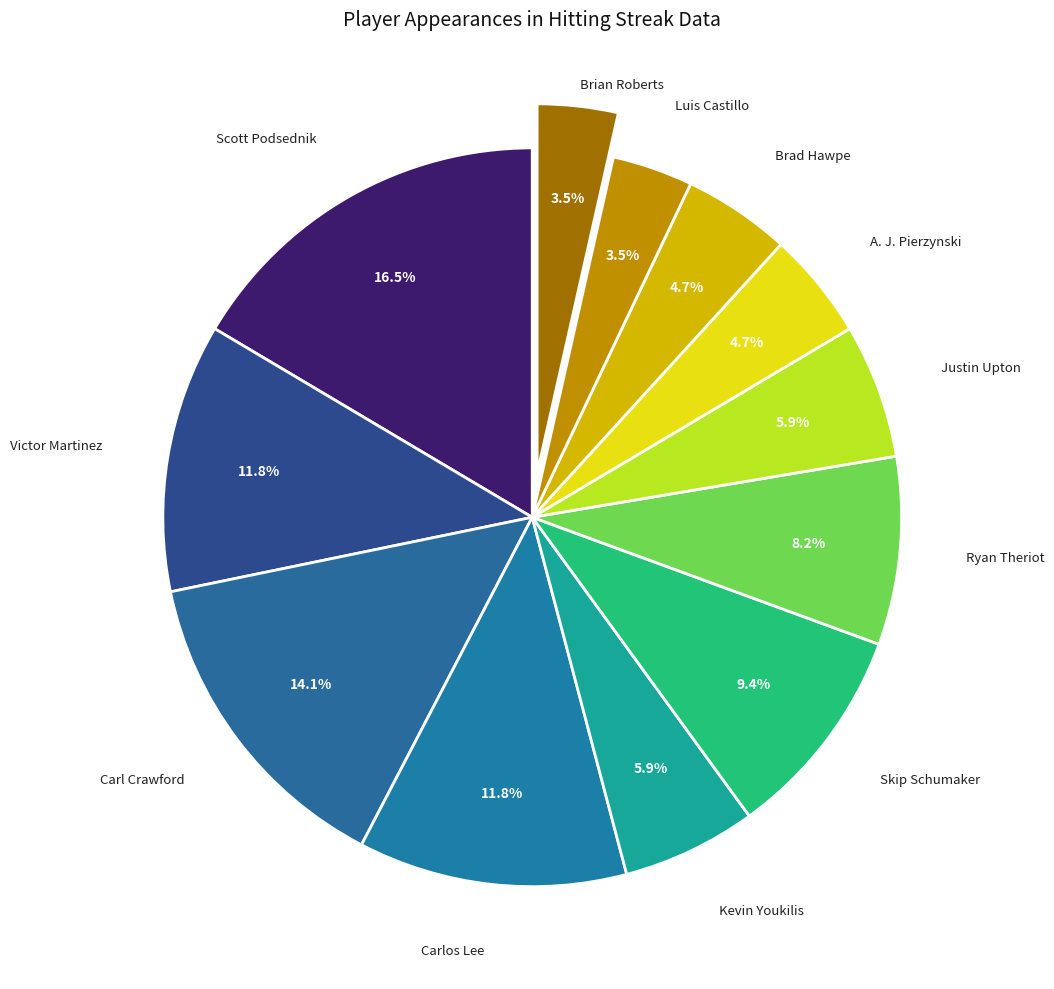

Count the number of slices in the pie.

12